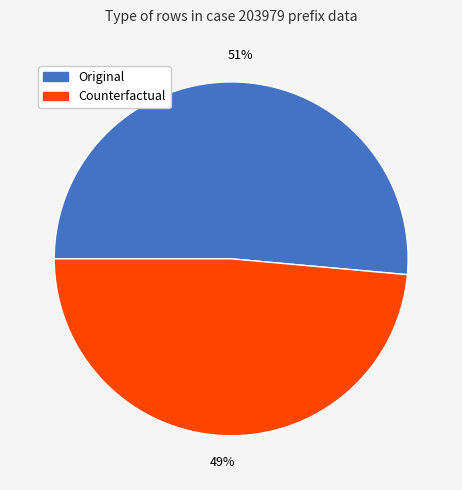

Does any single category account for the majority?

Yes